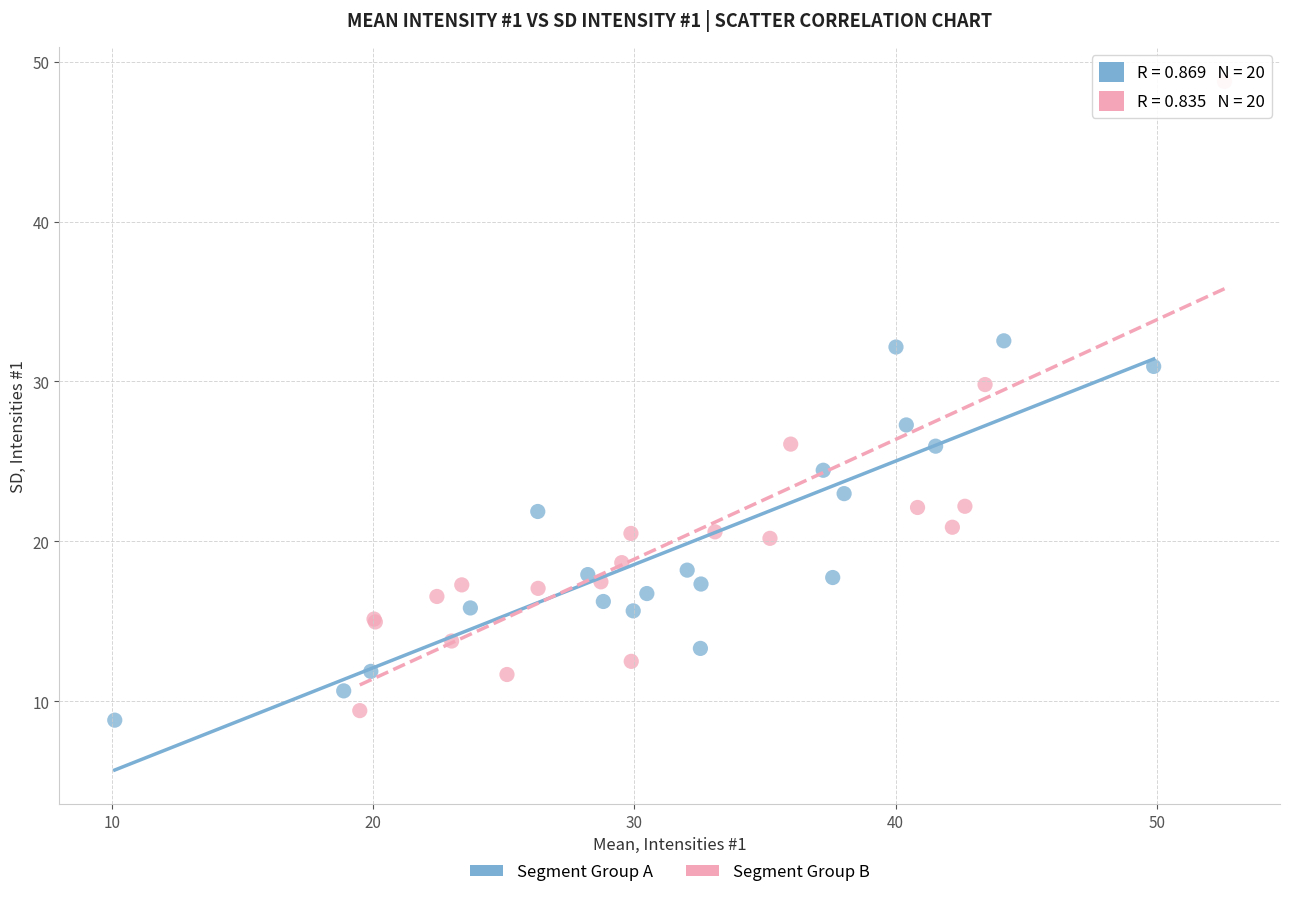

Which series reaches the minimum Y coordinate?

Segment Group A